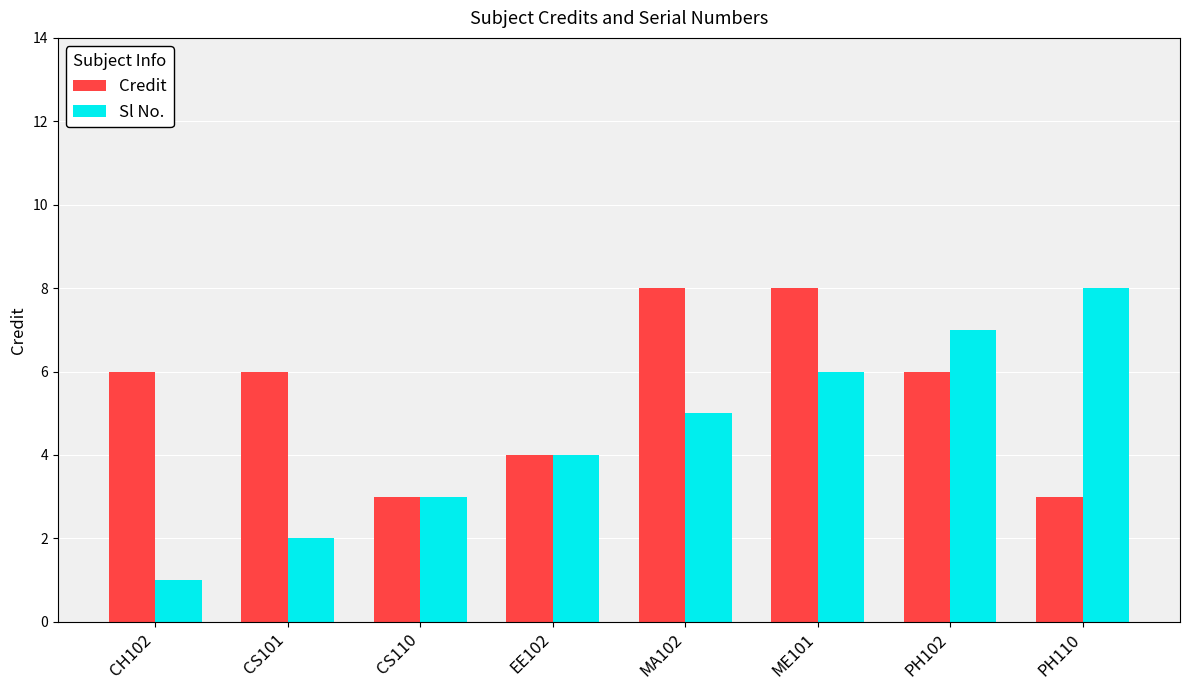

What is the highest value of the Credit series?

8